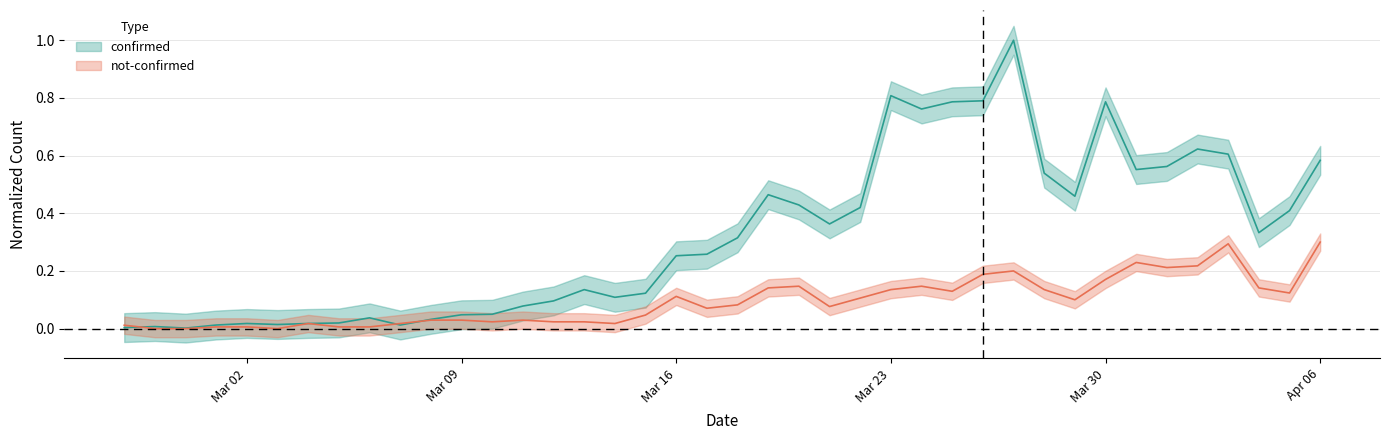

The value of confirmed at 2020-04-03 is 1.0. True or false?

False